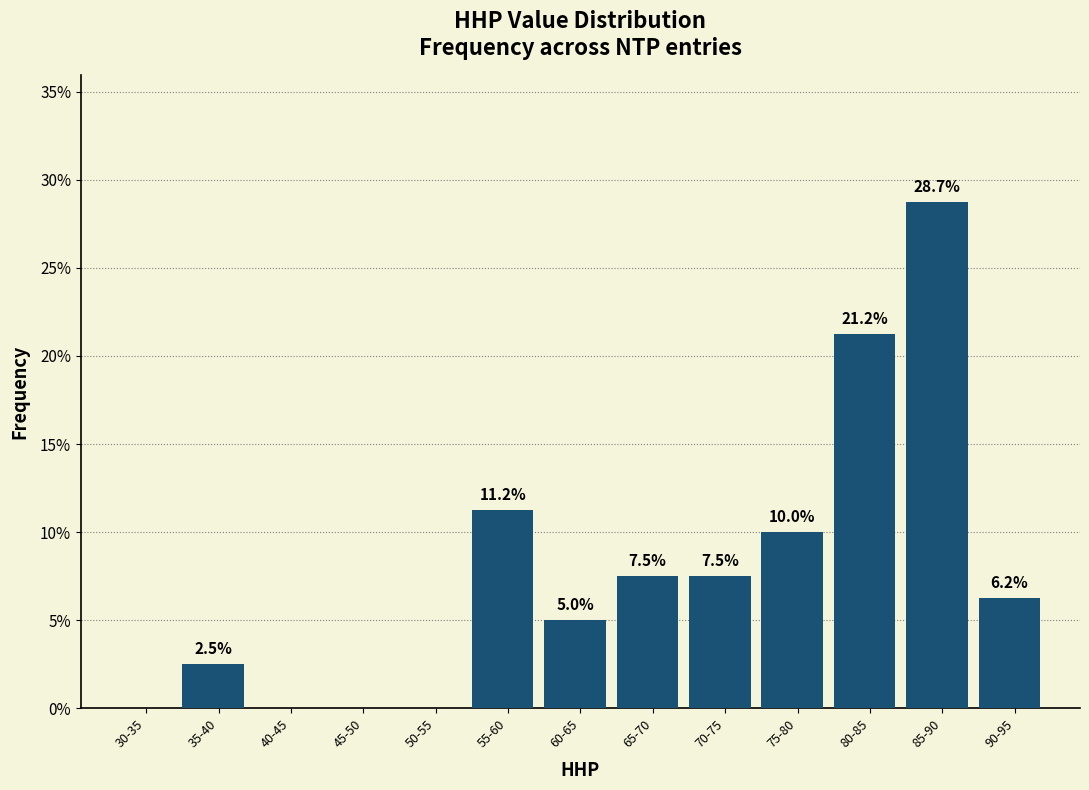

The value at 60-65 is 6.5. True or false?

False